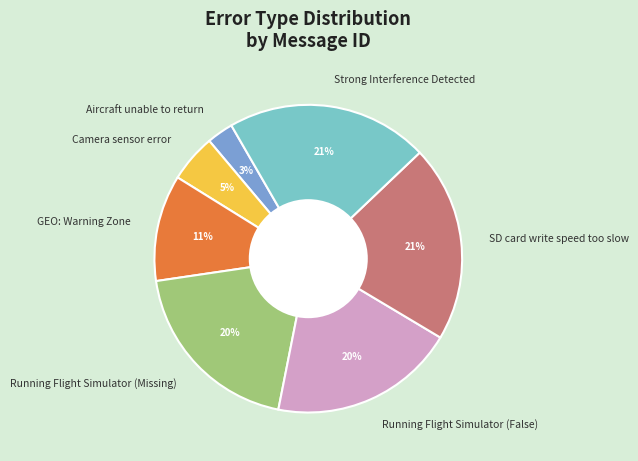

What percentage is the Running Flight Simulator (Missing) slice, to the nearest percent?

20%